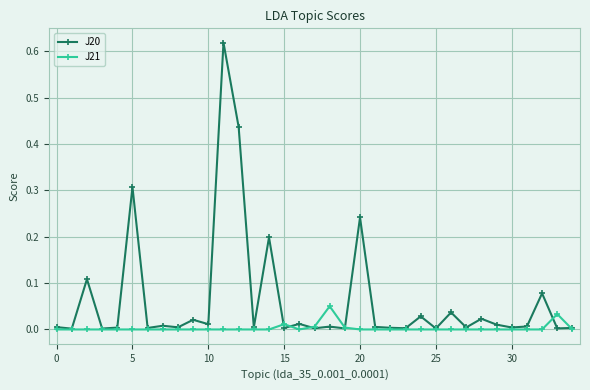

Does the chart display data point markers on the line(s)?

Yes